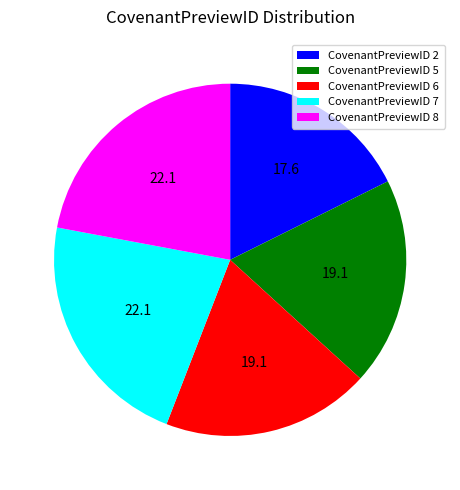

Approximately how many times larger is the value at CovenantPreviewID 6 compared to CovenantPreviewID 2?

1.1